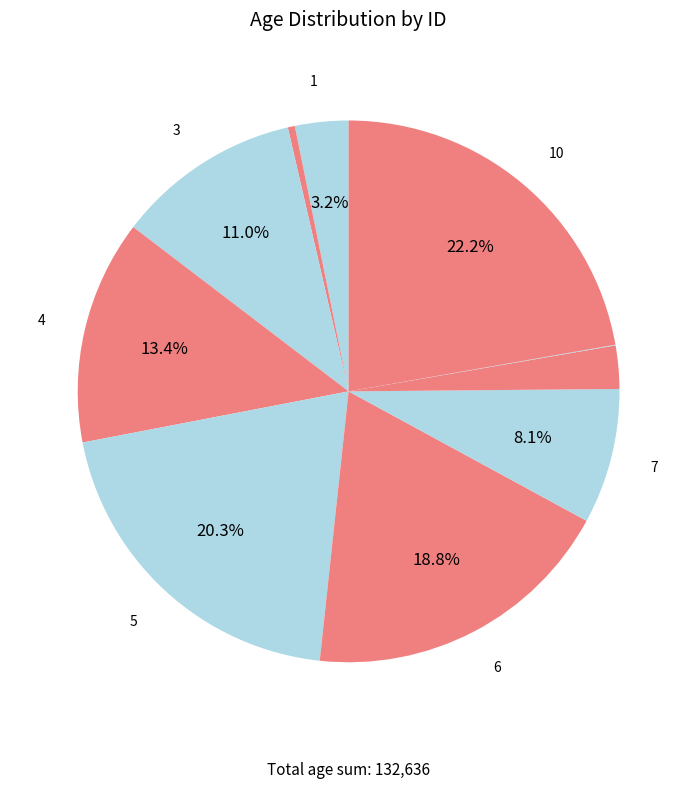

To the nearest percent, what is the average slice percentage?

10%